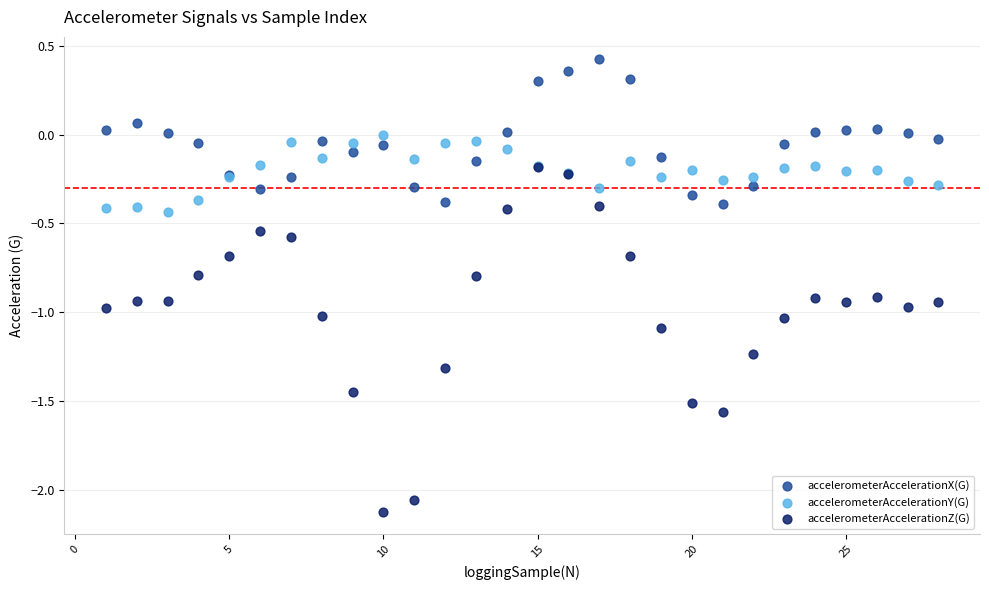

What are all the series names shown in the legend?

accelerometerAccelerationX(G), accelerometerAccelerationY(G), accelerometerAccelerationZ(G)